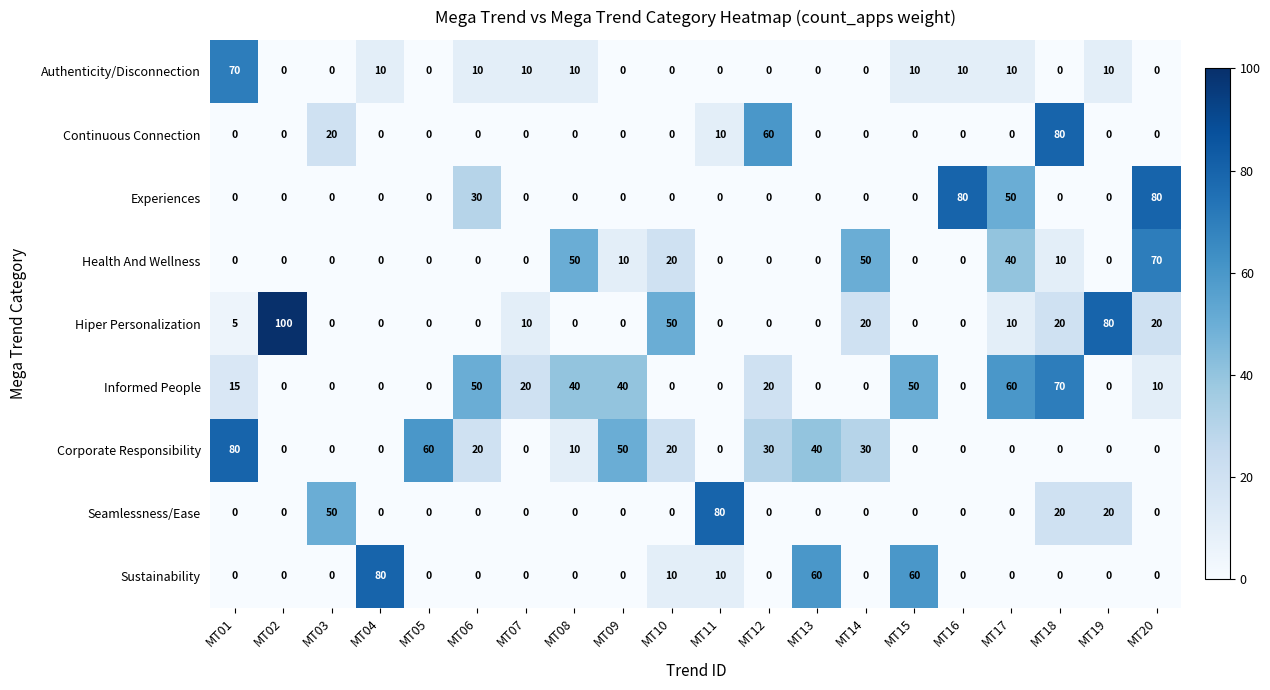

The value of Informed People at MT14 is -30. True or false?

False